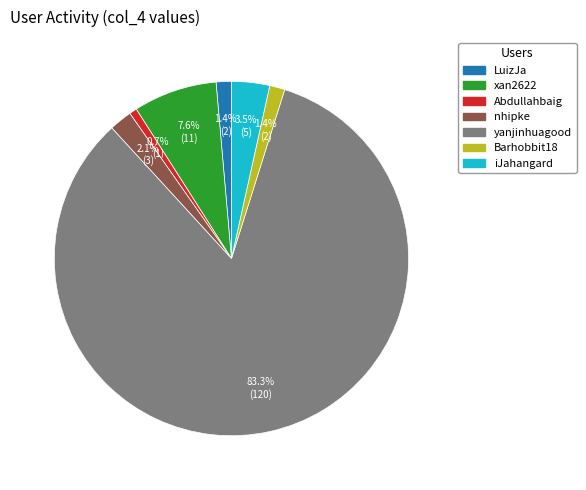

Is there any slice that represents more than half of the pie?

Yes